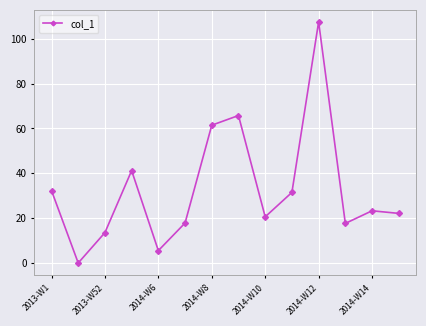

What is the greatest value displayed?

107.5